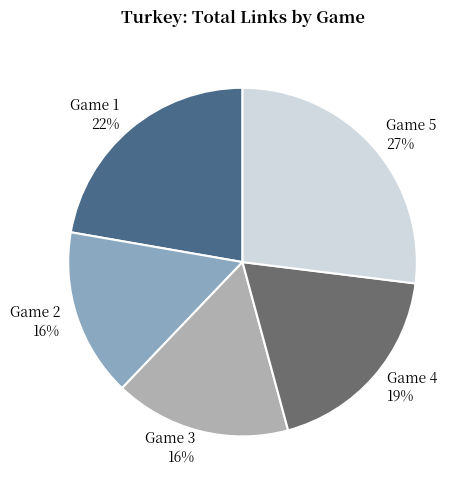

The Game 4 slice represents 19% of the pie. True or false?

True